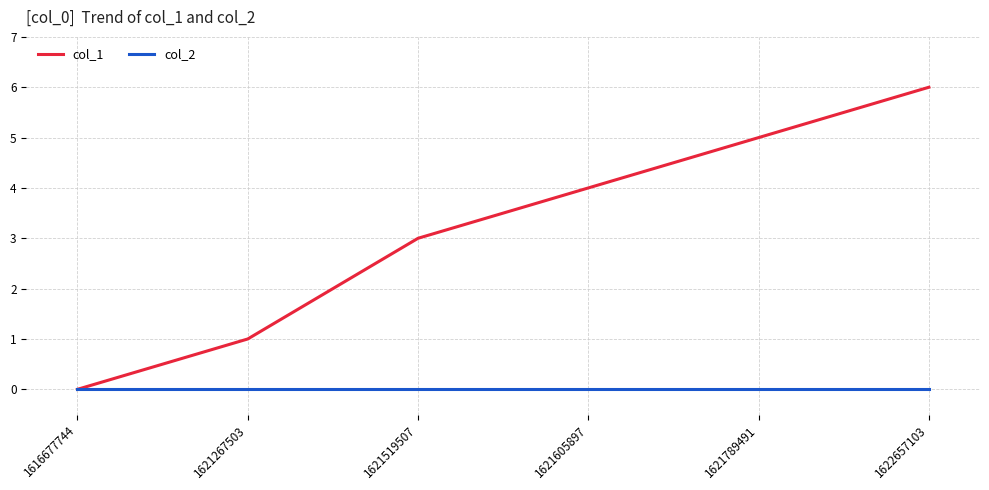

Reading left to right, list all the values displayed in this chart.

col_1: 1616677744=0	1621267503=1	1621519507=3	1621605897=4	1621789491=5	1622657103=6
col_2: 1616677744=0	1621267503=0	1621519507=0	1621605897=0	1621789491=0	1622657103=0